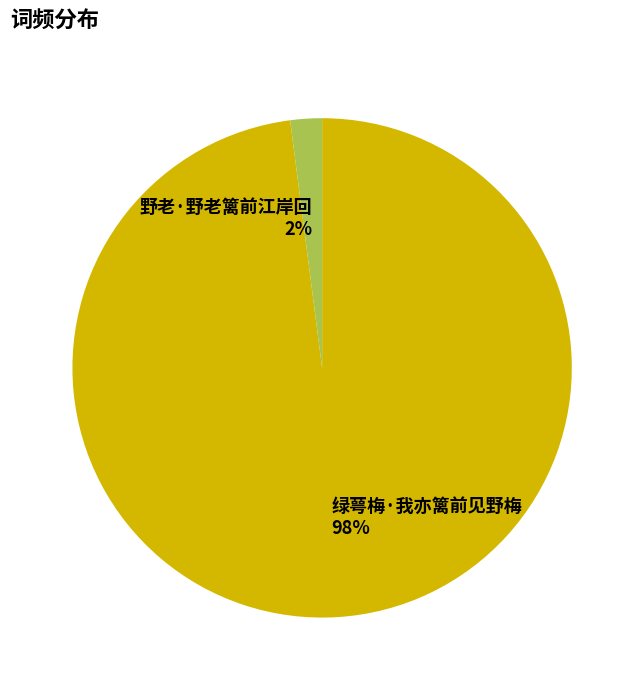

Which slice is the largest?

绿萼梅·我亦篱前见野梅